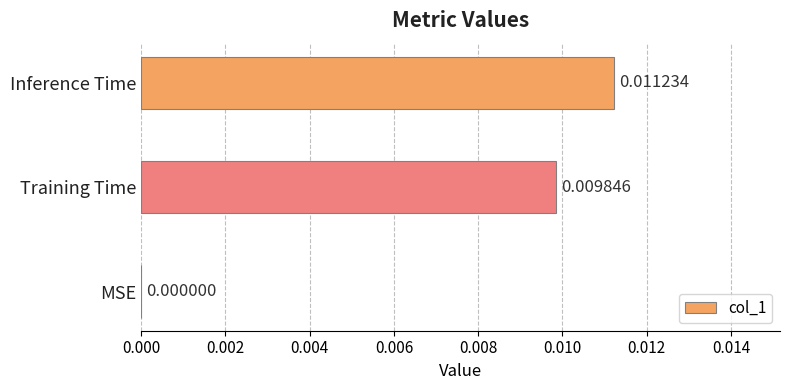

How many series are shown in this chart?

1